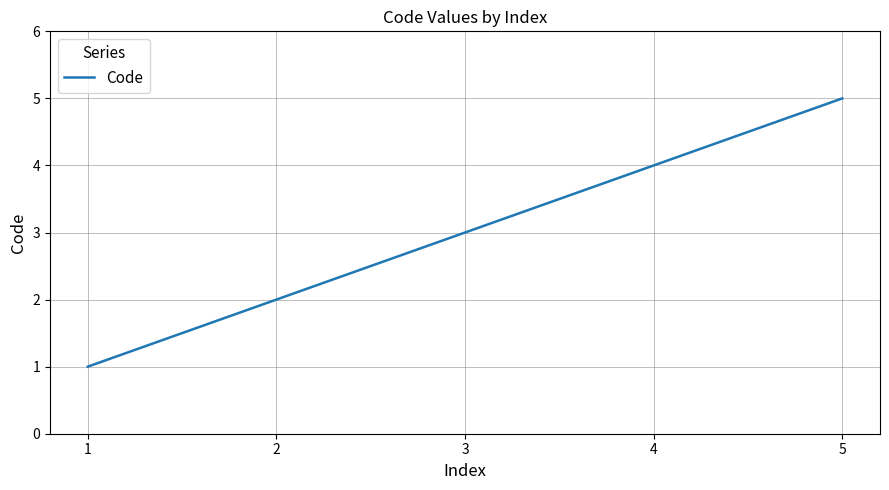

Rank the categories by value from highest to lowest.

5, 4, 3, 2, 1